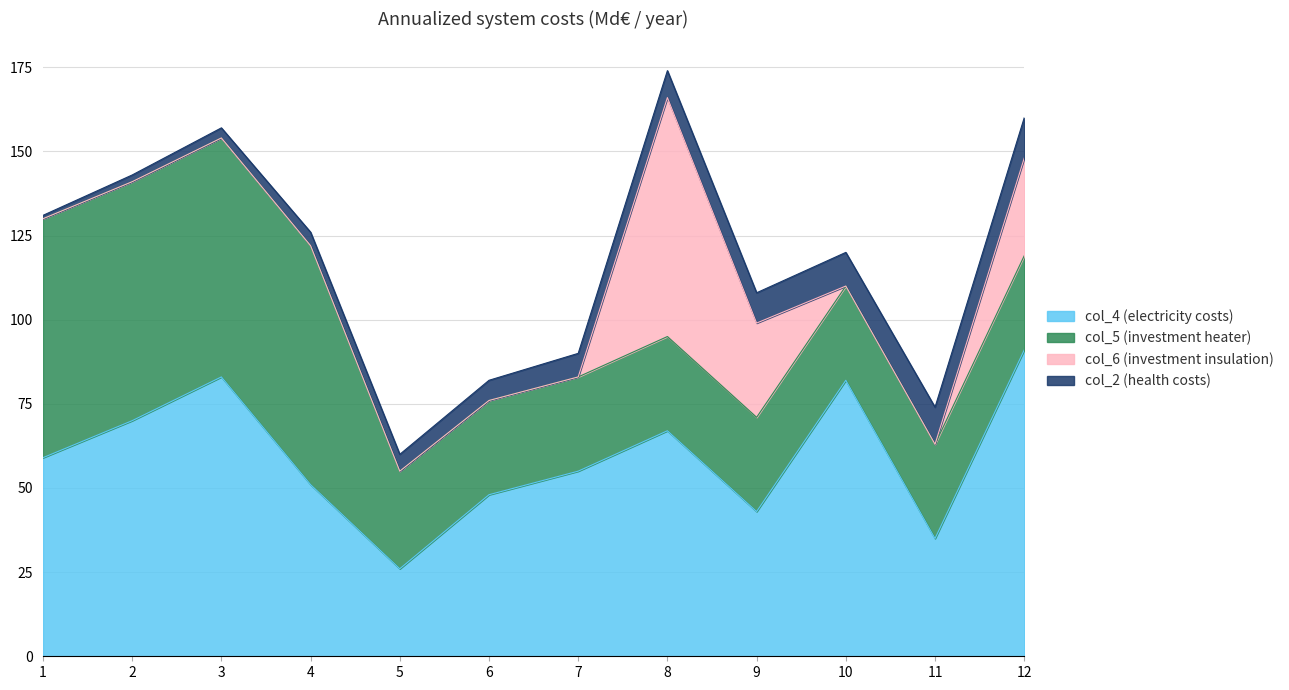

At which label is col_2 closest to 6?

6